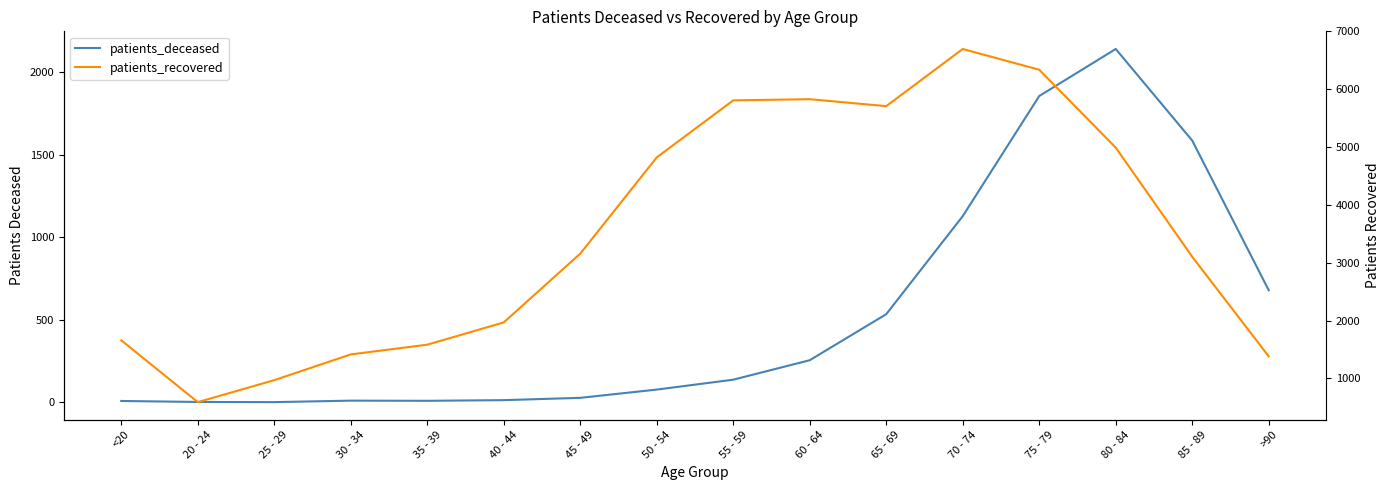

How many values in the patients_deceased series exceed 138?

7